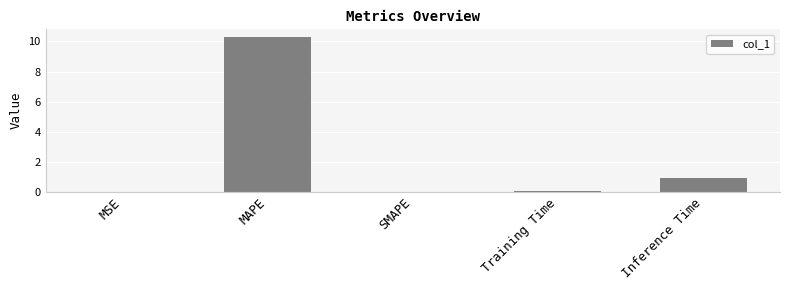

What is the sum of the values at Inference Time and MAPE?

11.2